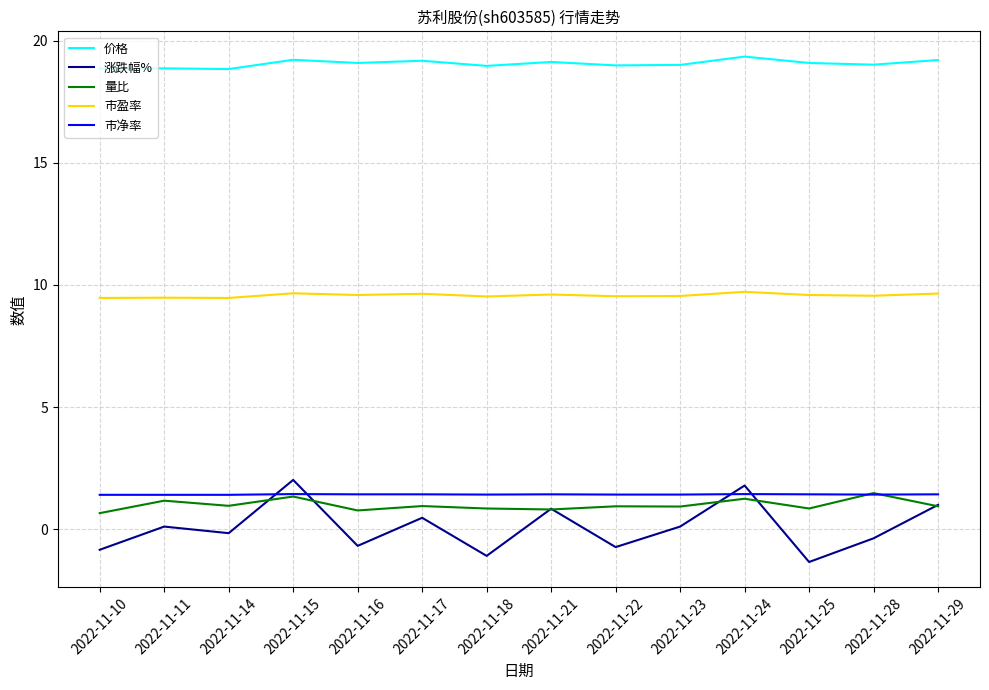

Is it true that 量比 equals 0.9 at 2022-11-22?

True